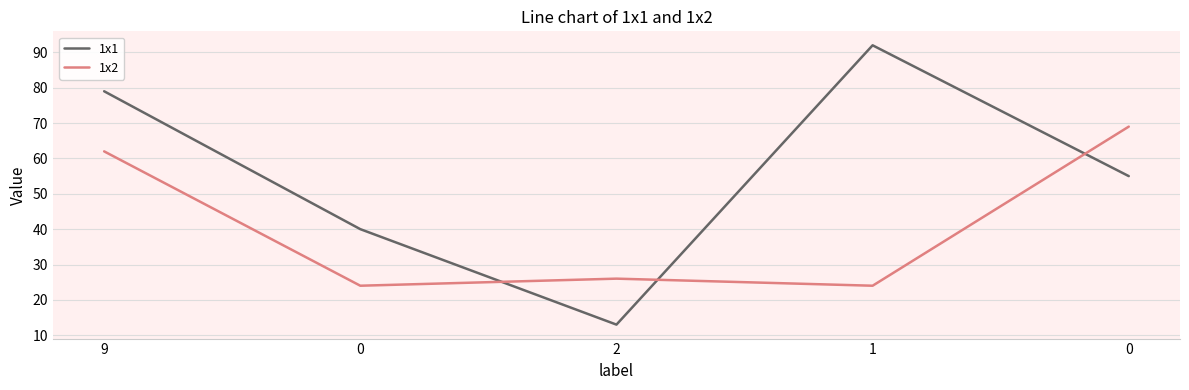

How many interior local peaks does the 1x1 series have?

1